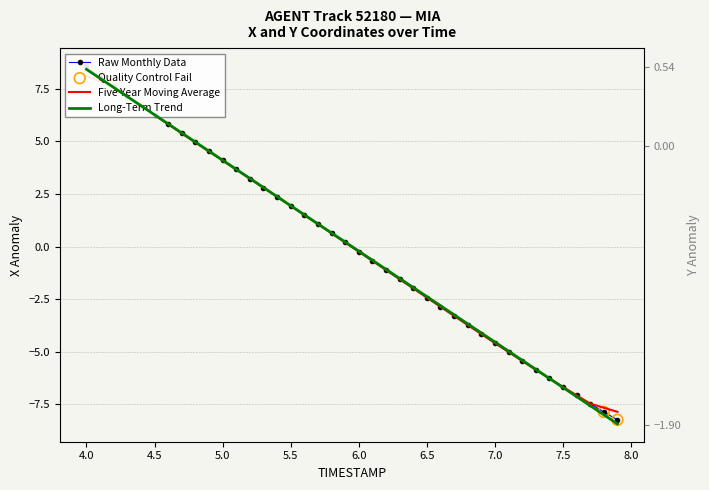

At how many categories does at least one series exceed 4?

11